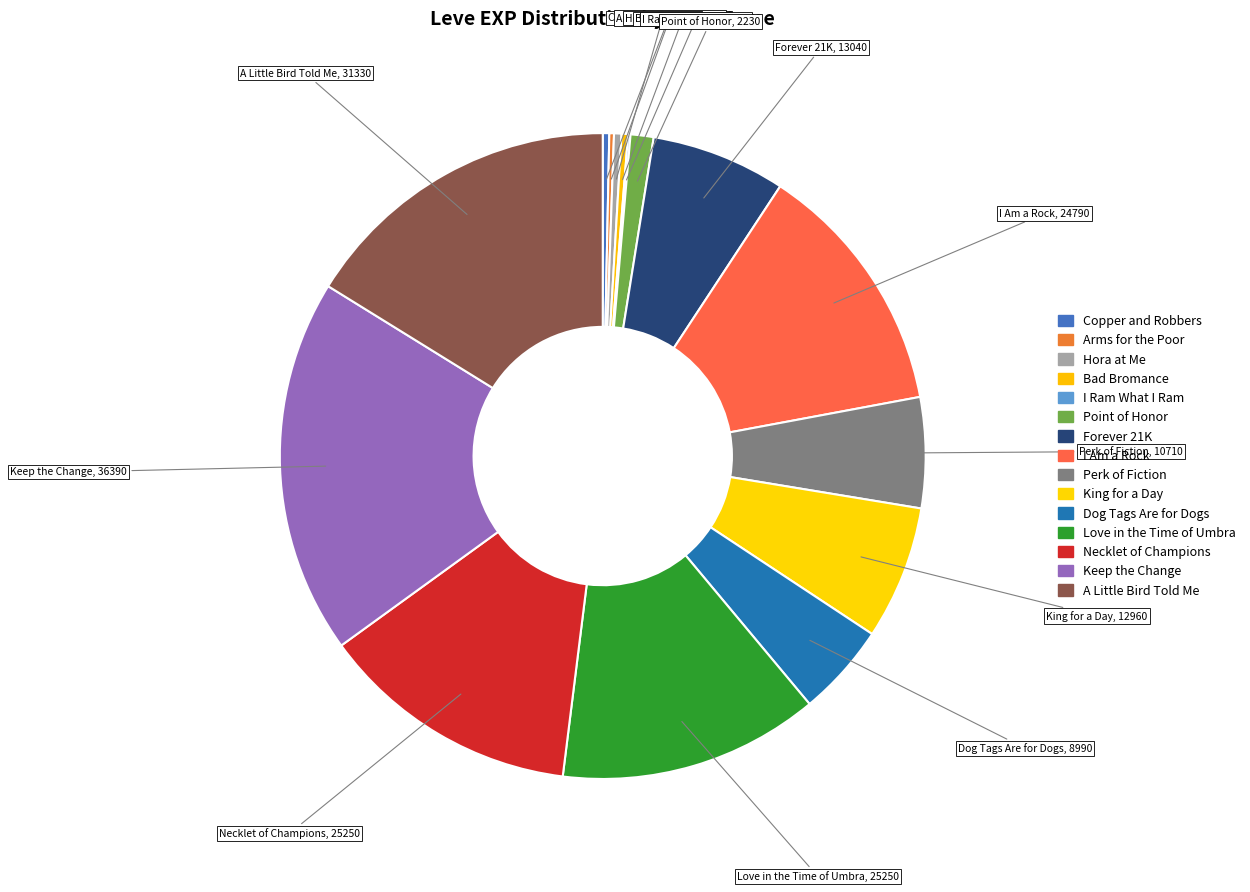

Do Copper and Robbers and I Am a Rock together represent more than half of the pie?

No